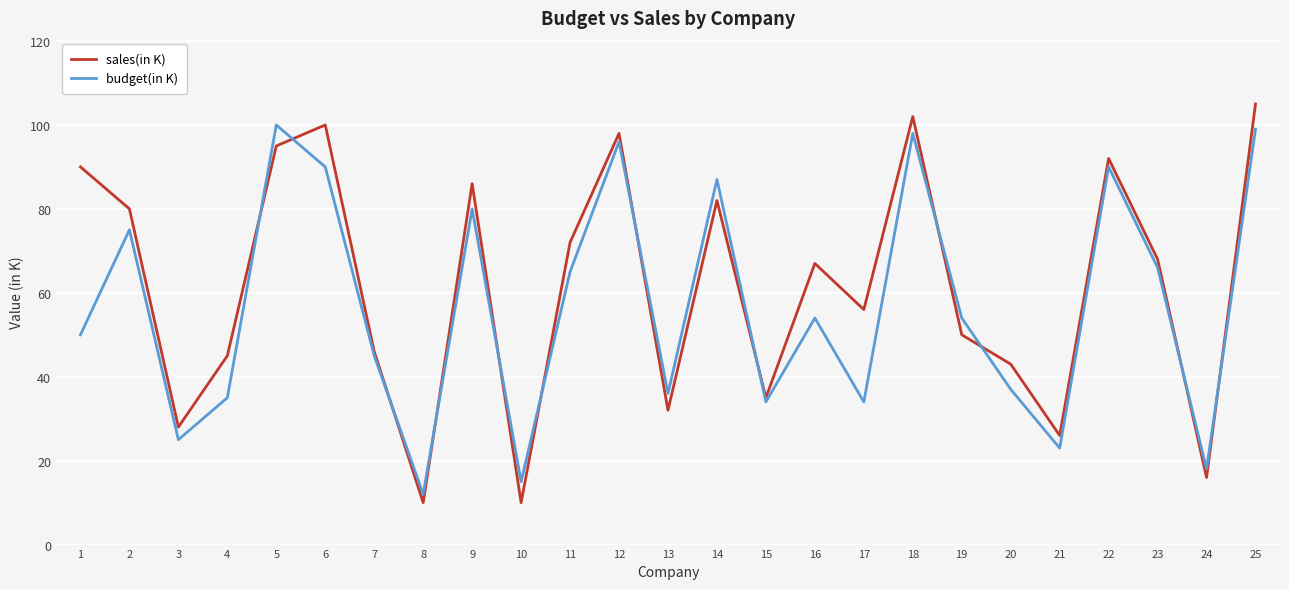

Rank the series by their average value, from highest to lowest.

sales(in K), budget(in K)